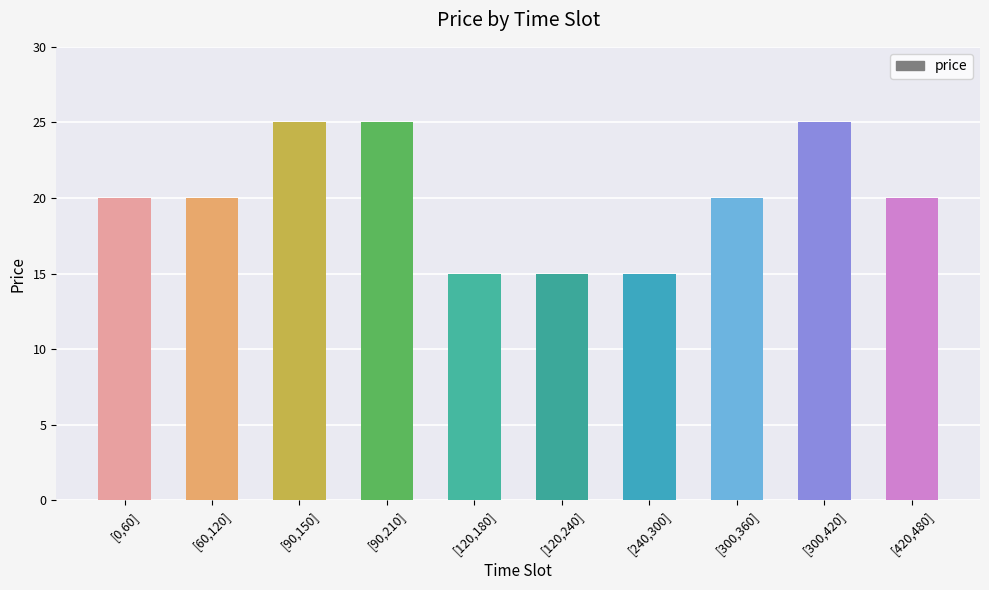

Are the bars grouped side by side (vs. stacked)?

No